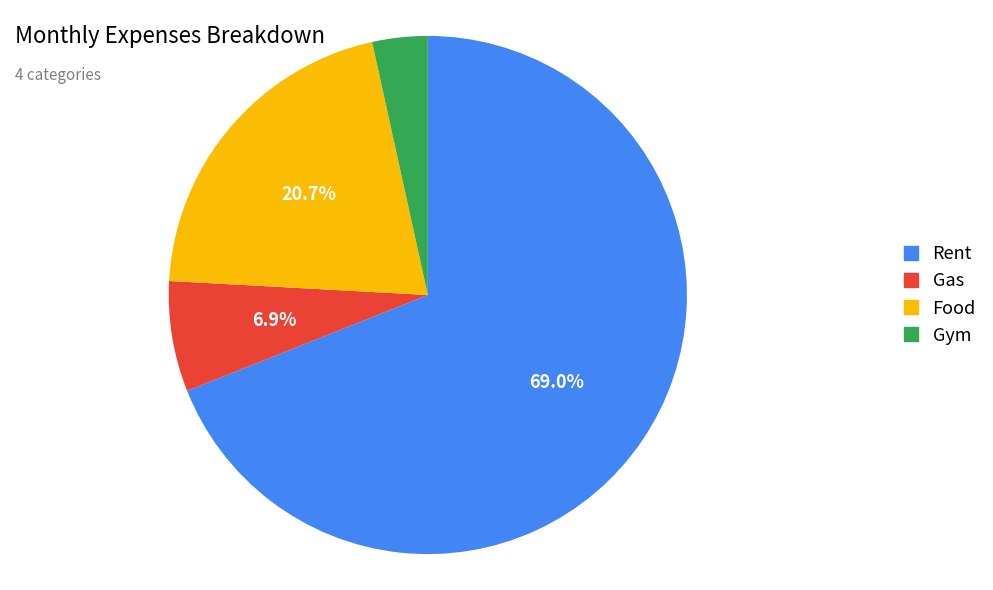

Is it true that Gym is 9% of the pie?

False